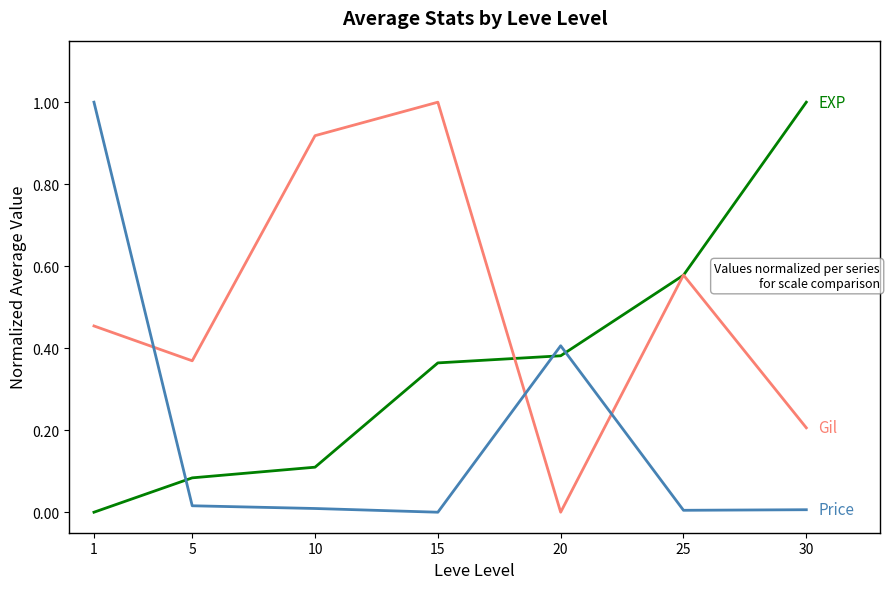

What is the difference between the highest and lowest values at 1?

1.0